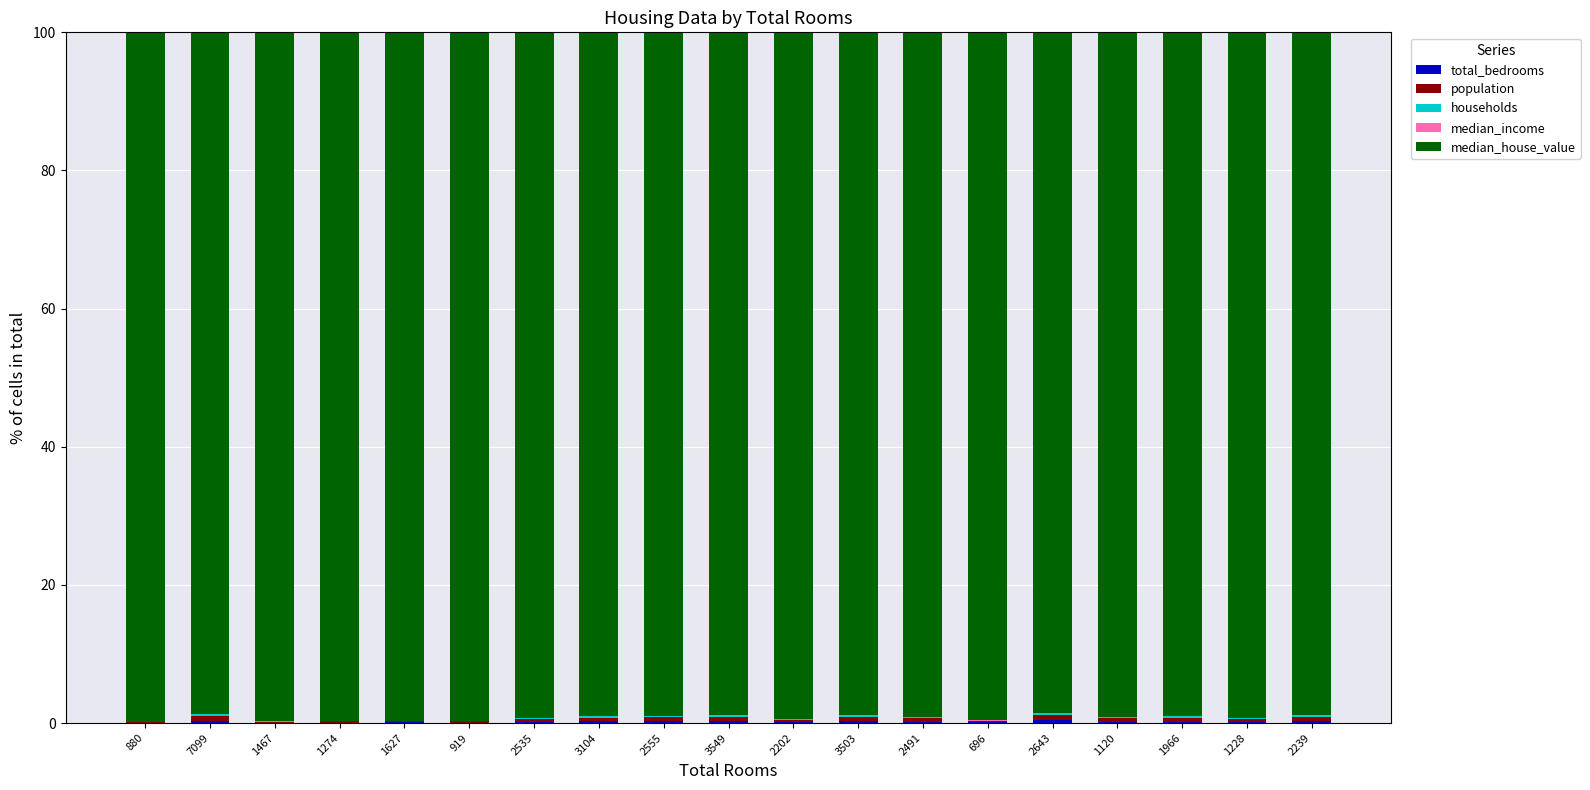

The value of median_house_value at 2239 is 98.8. True or false?

True